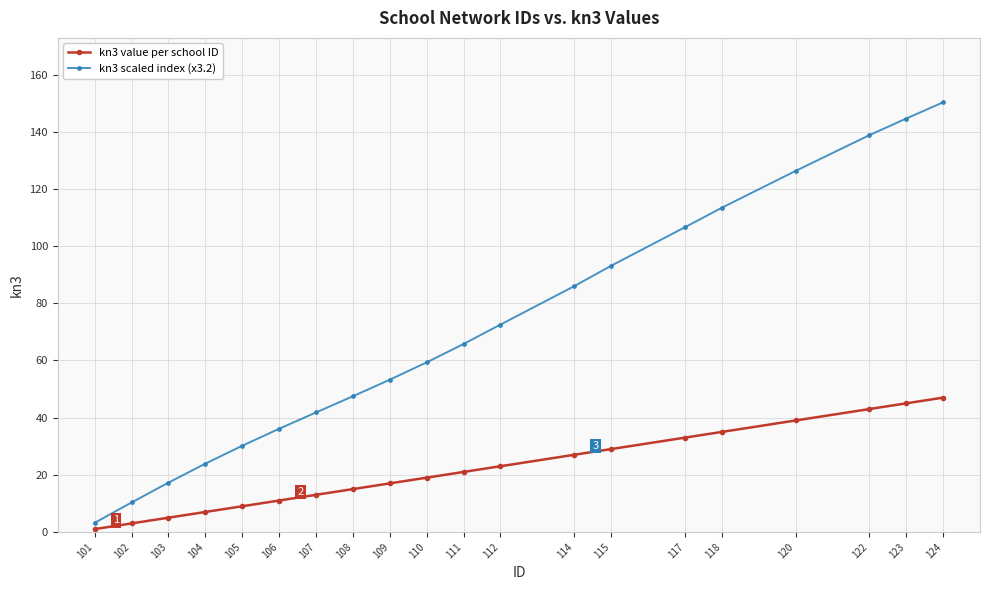

What is the value of the kn3 value per school ID point at the 18th from the left?

43.0